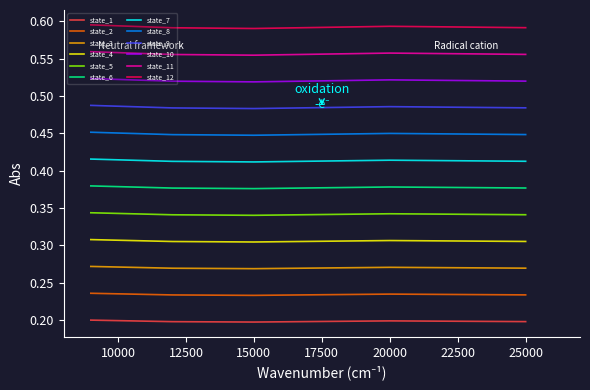

Which series has the largest range (max minus min)?

state_12